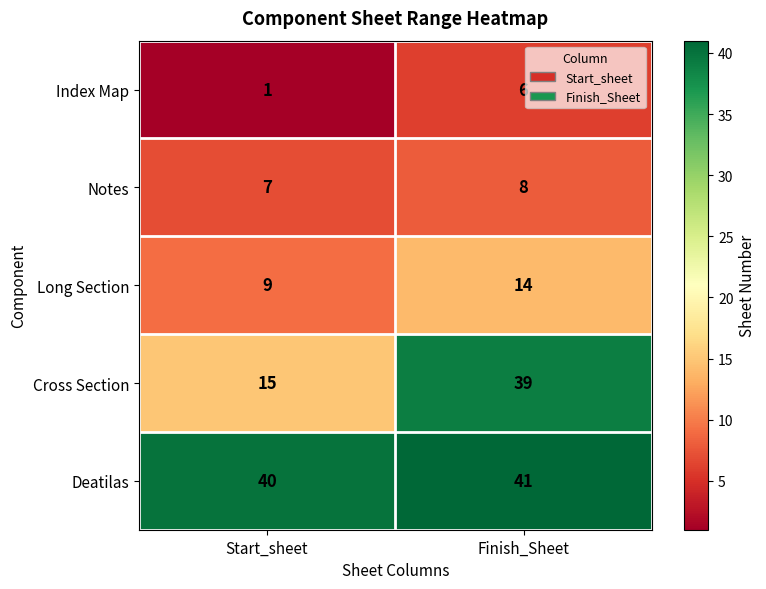

What value does the Cross Section series have at Start_sheet?

15